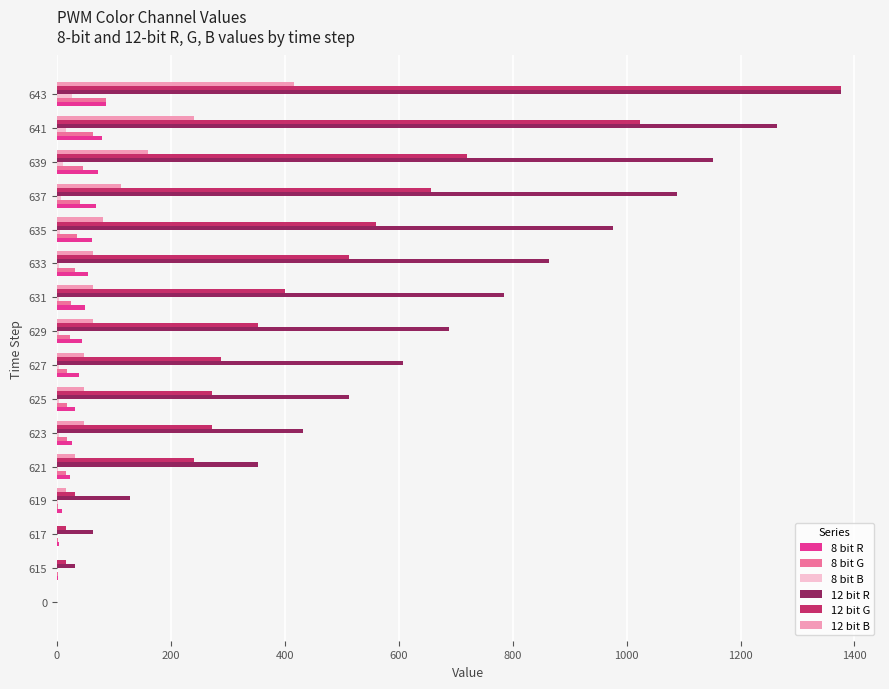

At which category does the chart reach its peak across all series?

643